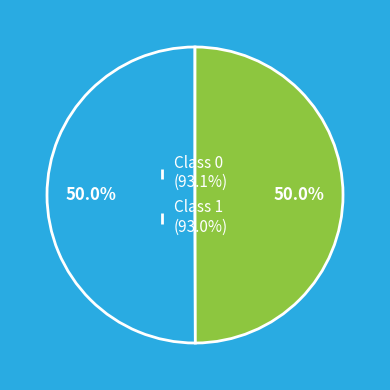

What percentage is NOT represented by Class 1 (93.0%)?

50.0%